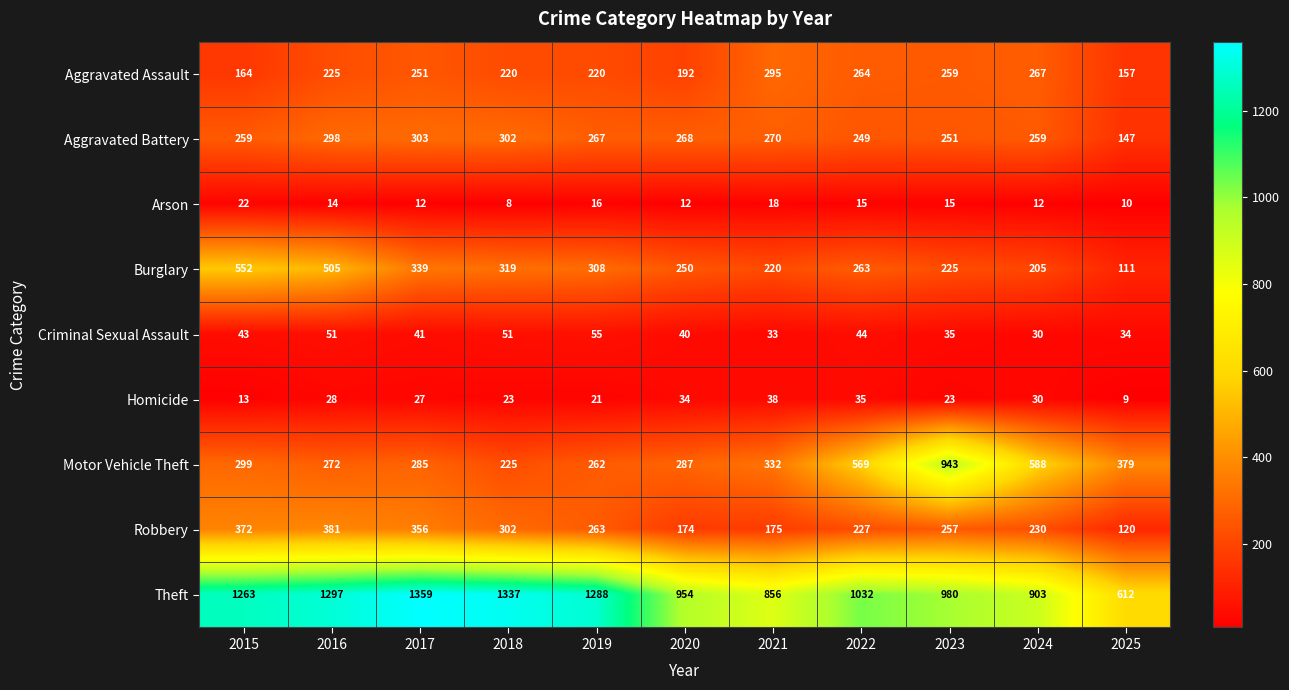

Rank the series at 2022 from highest to lowest value.

Theft, Motor Vehicle Theft, Aggravated Assault, Burglary, Aggravated Battery, Robbery, Criminal Sexual Assault, Homicide, Arson